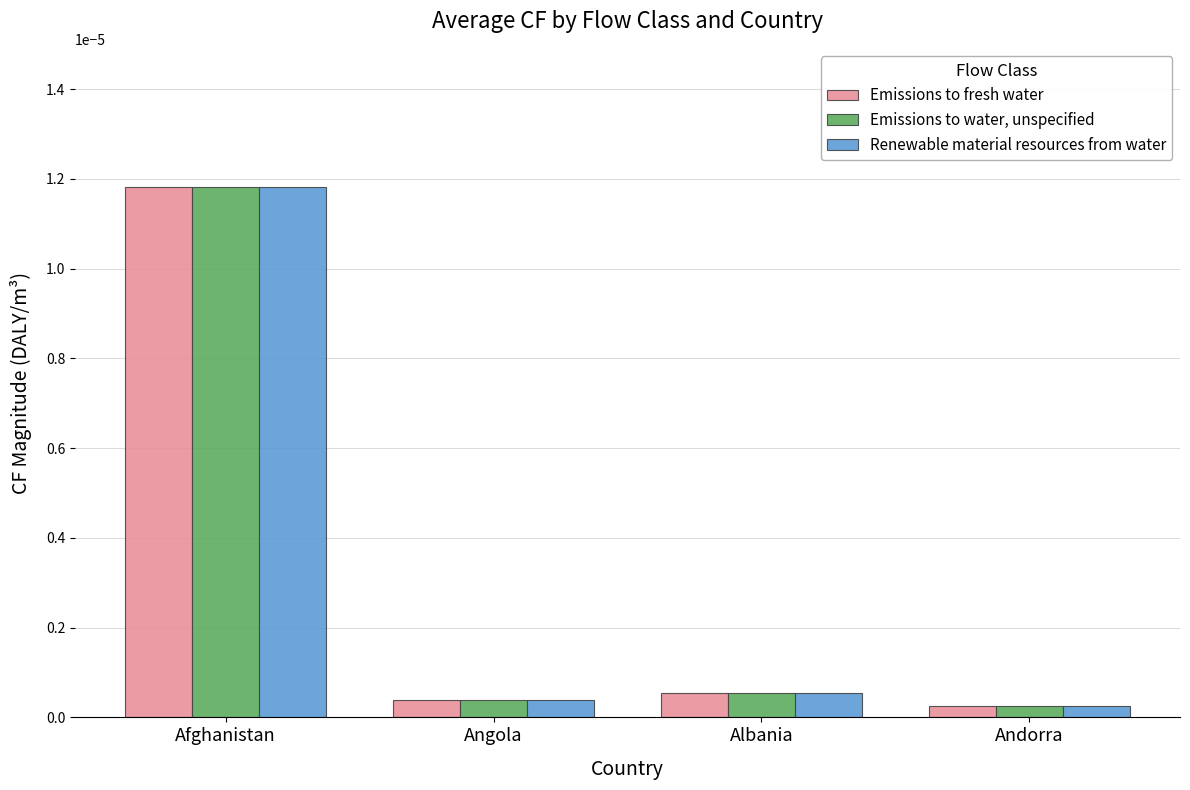

At which category is the sum across all series the highest?

Afghanistan